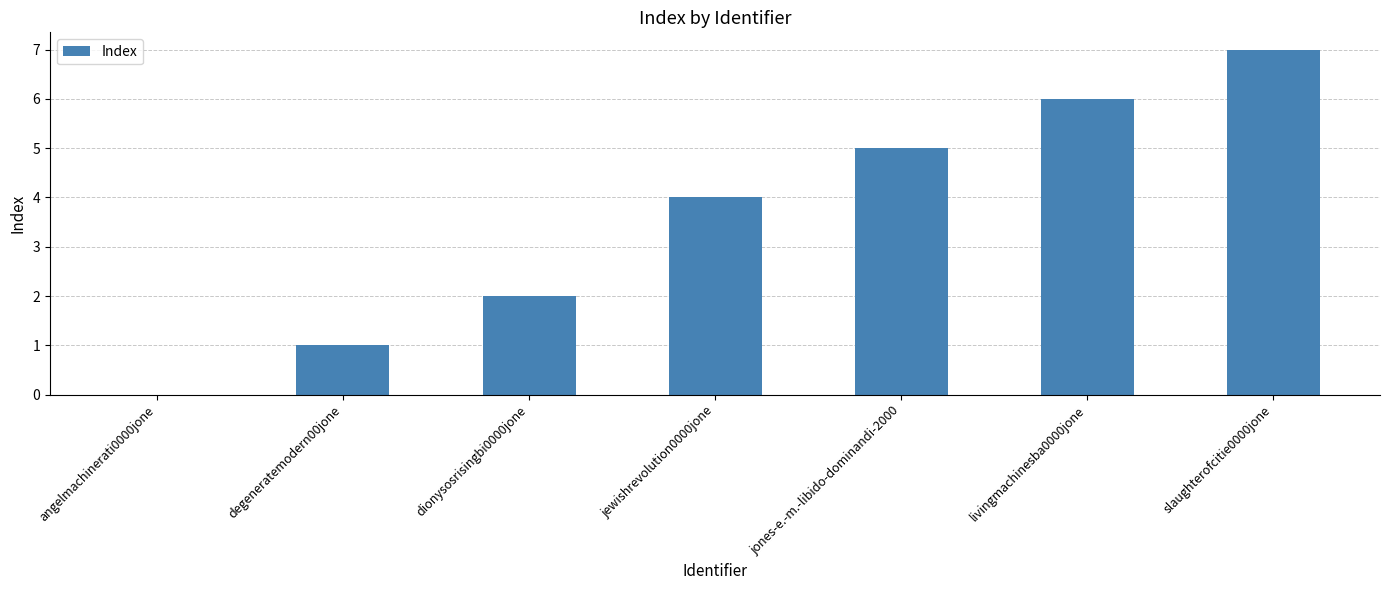

Count the number of data series in this chart.

1